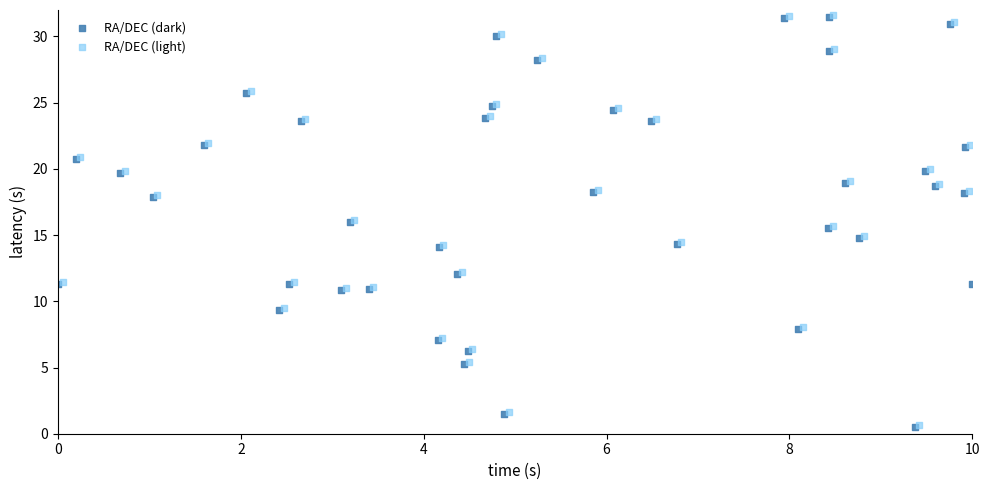

What are all the series names shown in the legend?

RA/DEC (dark), RA/DEC (light)